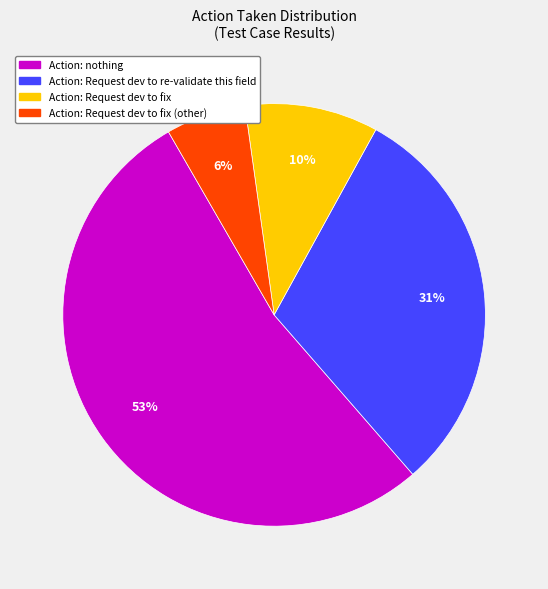

Which slice is the smallest?

Action: Request dev to fix (other)